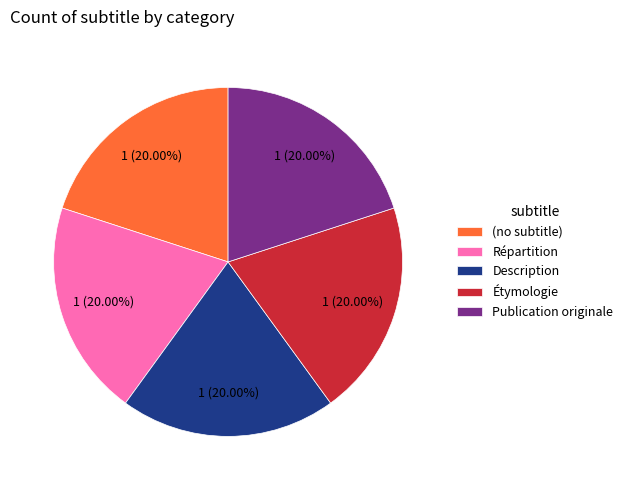

To the nearest percent, what portion does Publication originale represent?

20%